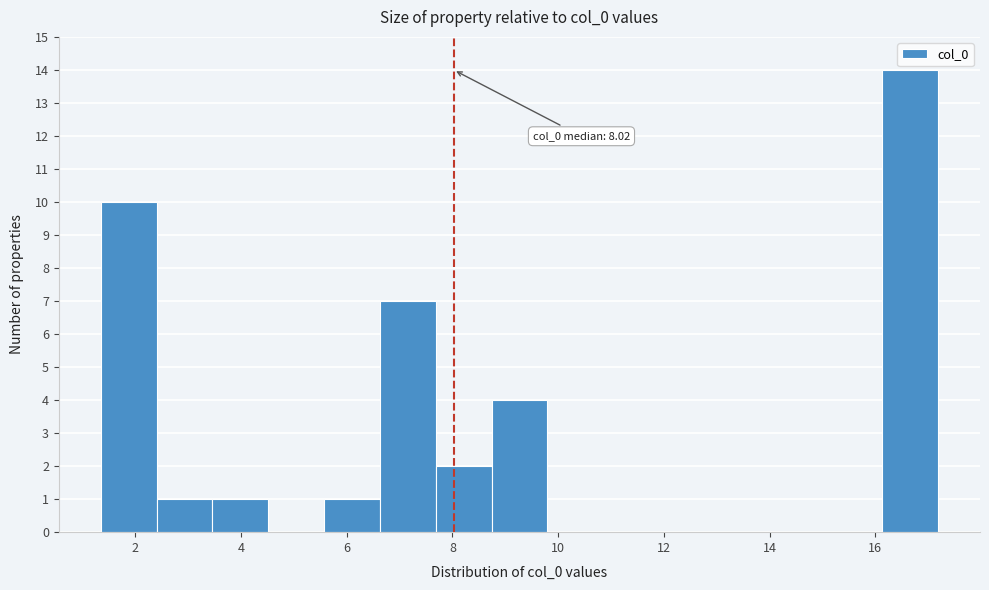

Which range on the x-axis has the tallest bar?

16.2 to 17.2